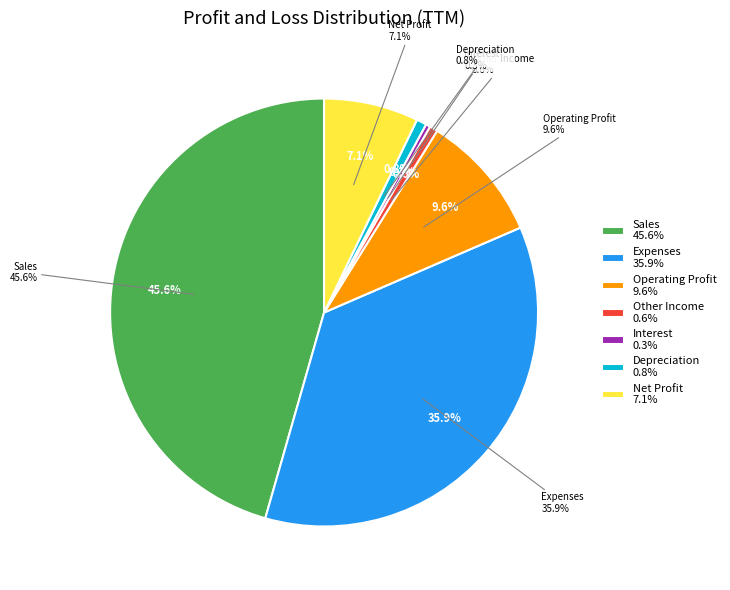

Is Other Income the majority of the pie?

No